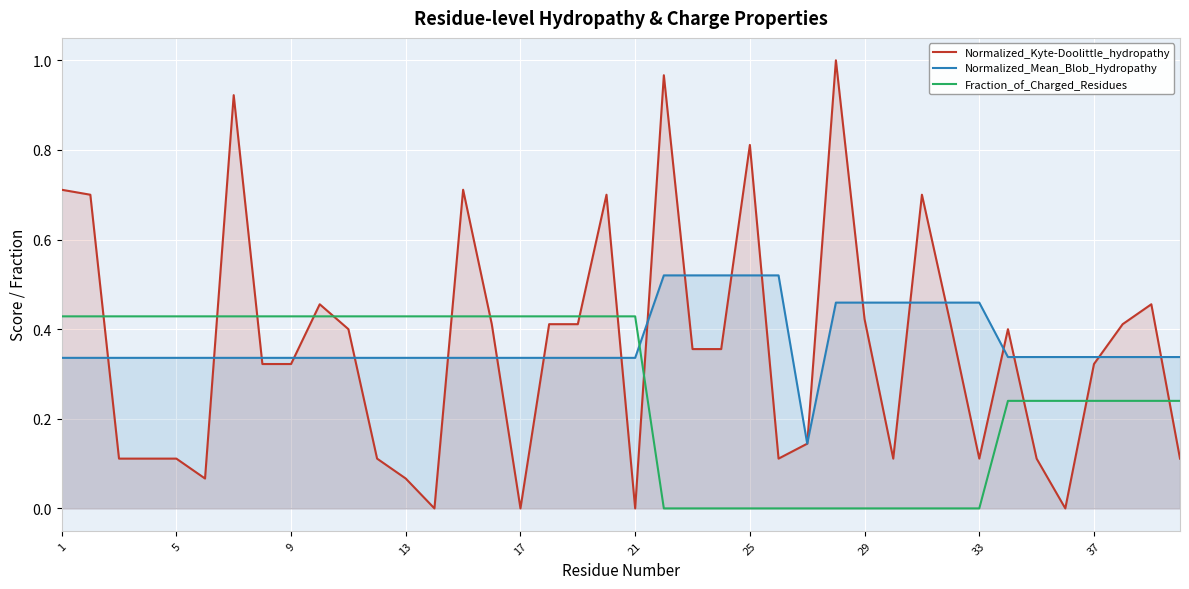

Between 5 and 29, which series saw the biggest shift?

Fraction_of_Charged_Residues